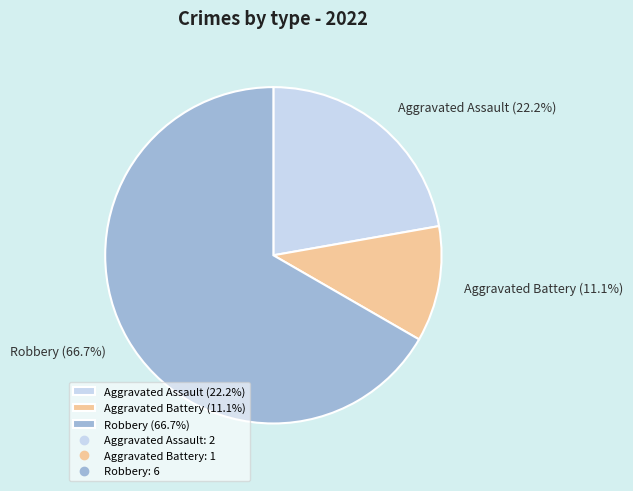

To the nearest percent, what is the difference between the largest and smallest slice percentages?

56%